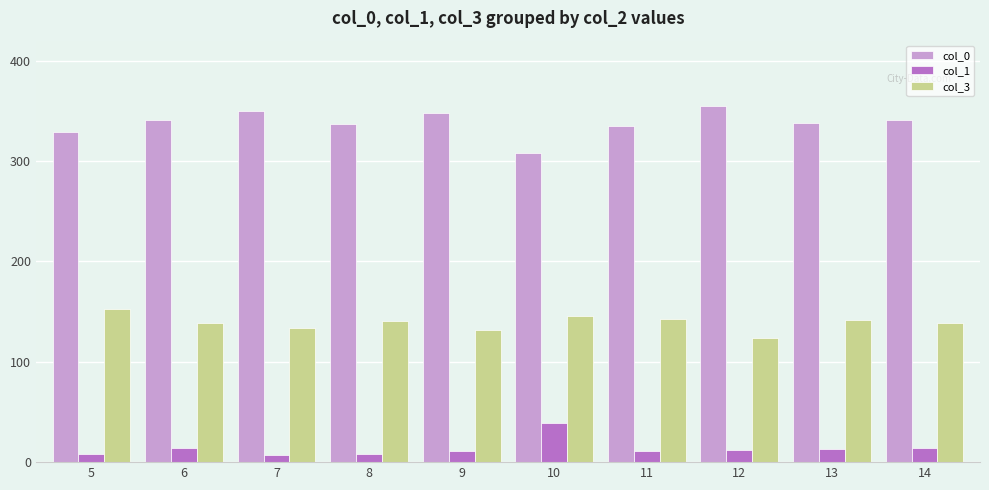

How many data points does each series have?

10